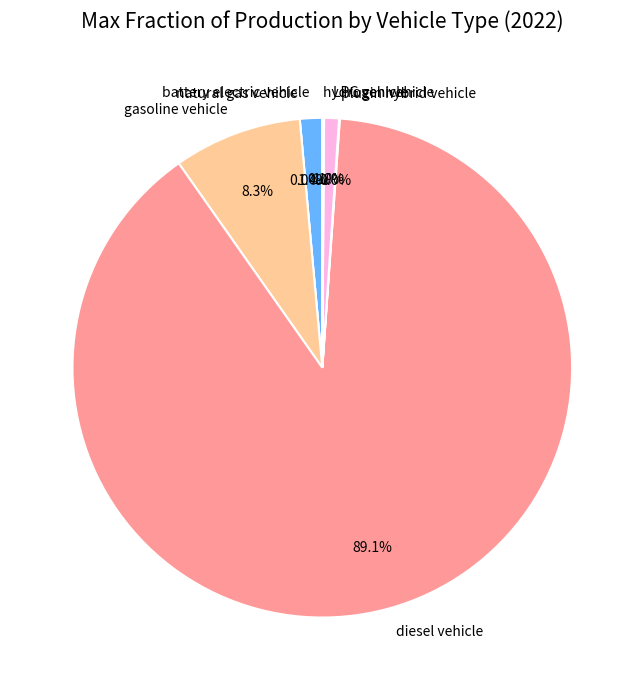

What portion of the pie excludes gasoline vehicle?

91.7%